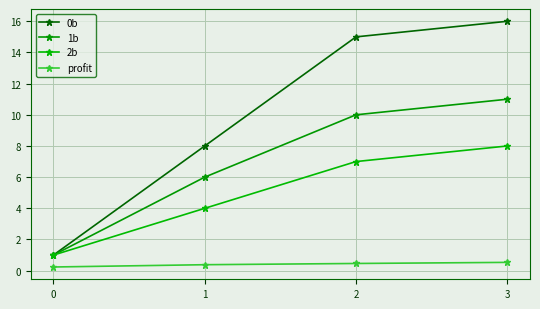

What is the difference between the highest and lowest values at 1?

7.6